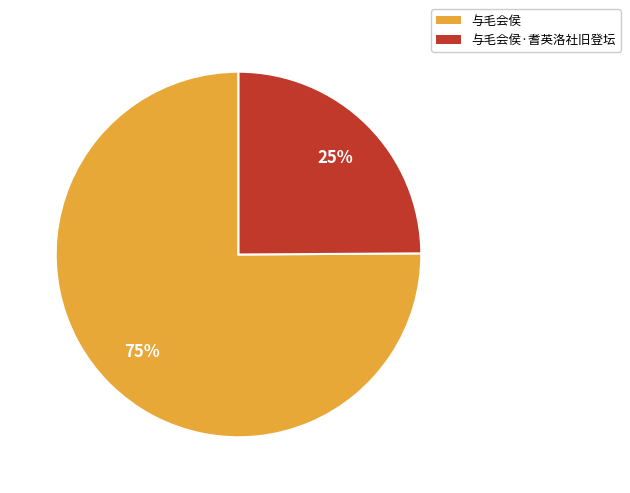

How many segments does this pie chart have?

2